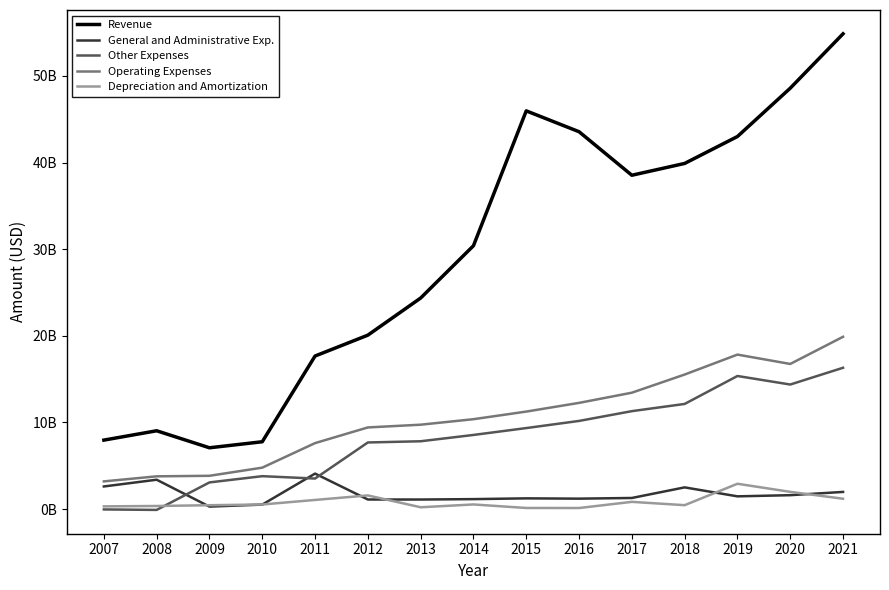

What are all the series names shown in the legend?

Revenue, General and Administrative Exp., Other Expenses, Operating Expenses, Depreciation and Amortization